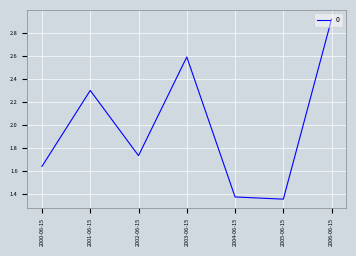

True or false: the data has more than 0 interior local peaks.

True